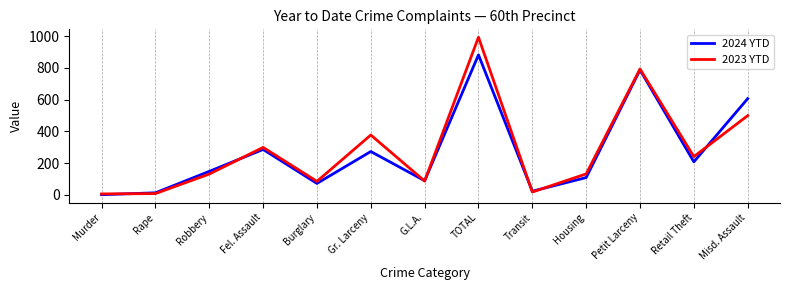

What is the difference between the maximum and minimum values in the 2024 YTD series?

881